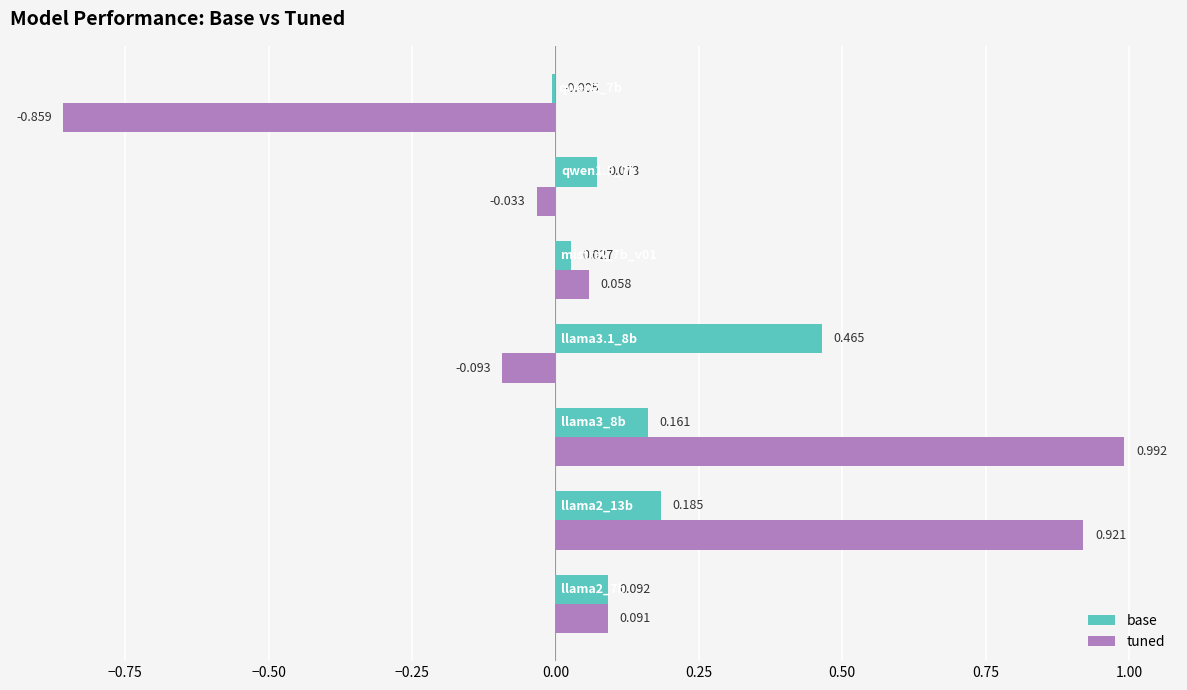

Which series has the largest total across all categories?

tuned